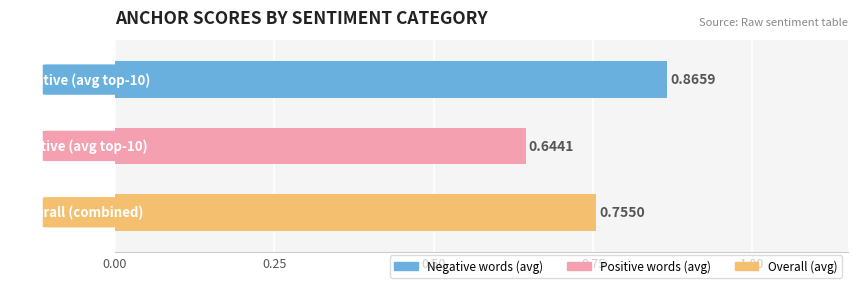

What is the sum of all values?

2.3